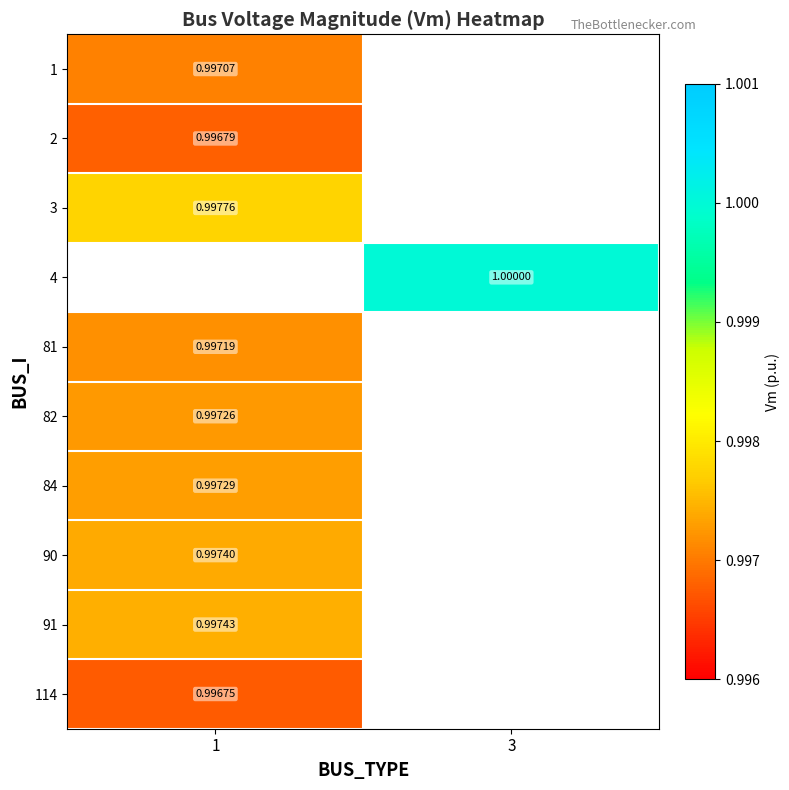

Is the value of 91 at 1 greater than the value of 2 at 1?

Yes